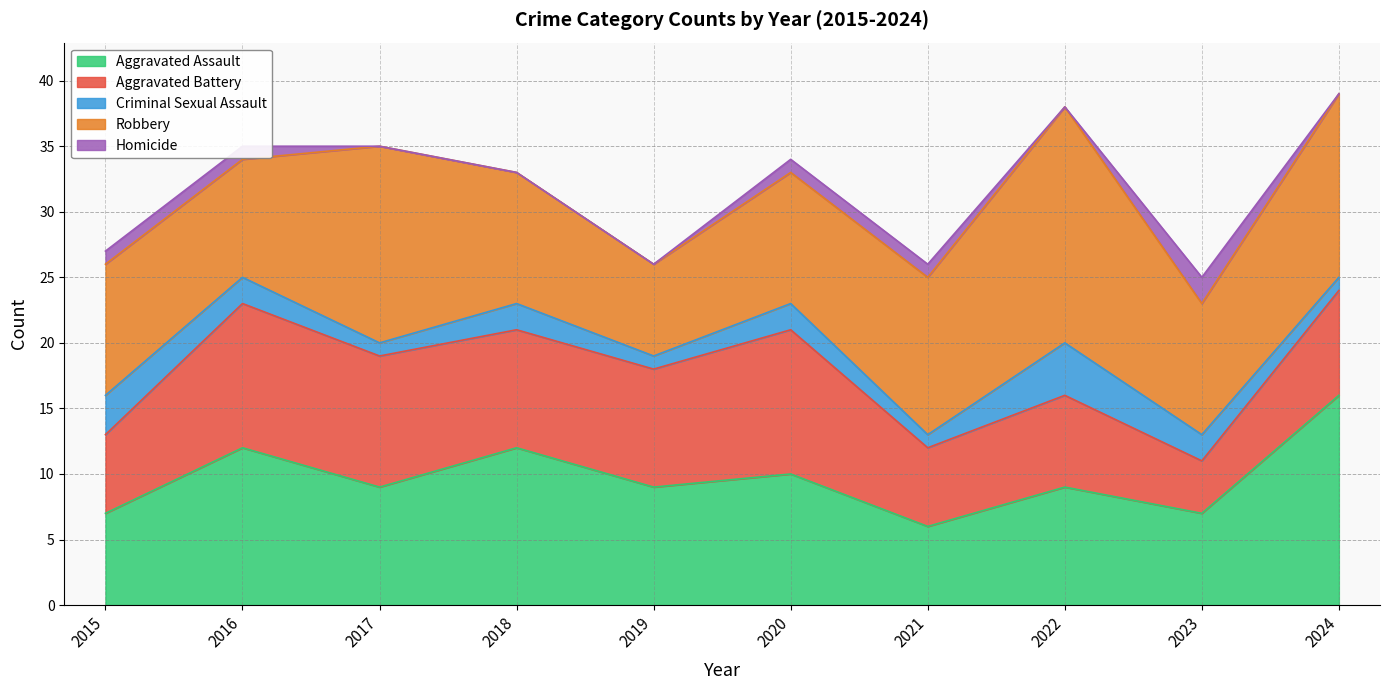

True or false: Criminal Sexual Assault and Homicide cross at least once.

False